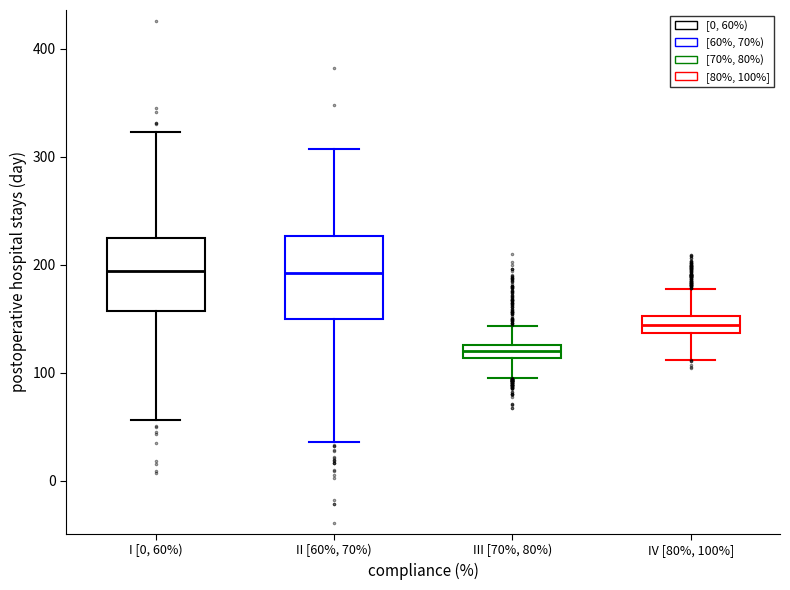

Where is the upper edge of the box for I [0, 60%) on the y-axis? The values are not printed on the chart, so give them approximately, as read against the axis.

220